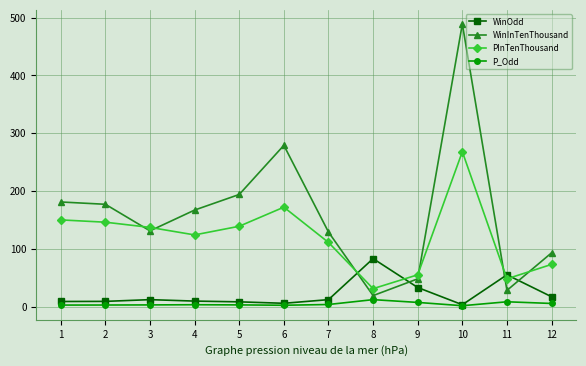

Is the value of P_Odd at 3 greater than the value of WinOdd at 11?

No